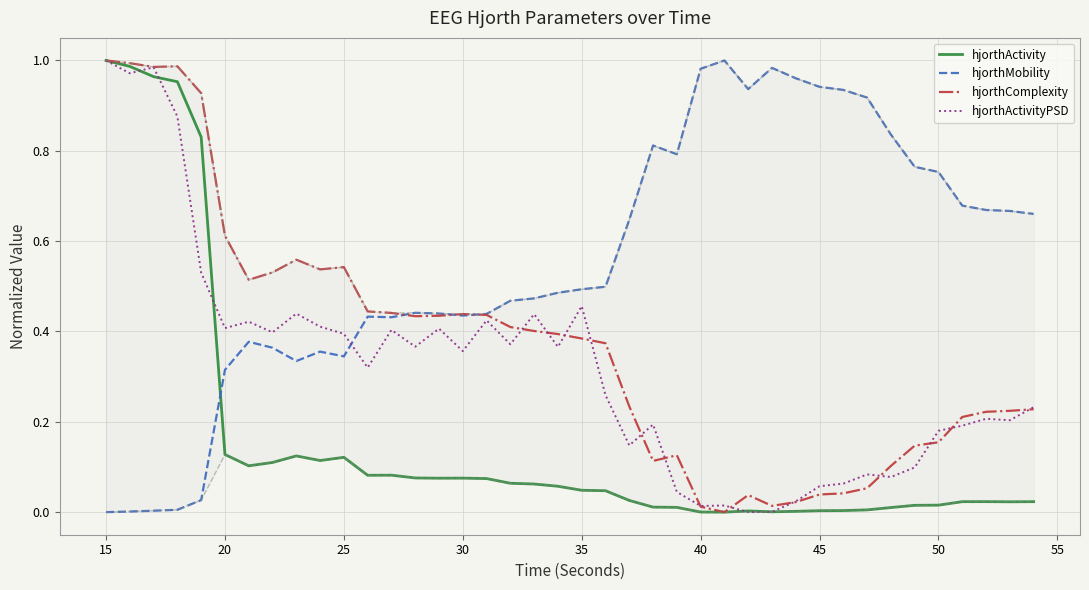

How many values in the hjorthComplexity series exceed 0?

39